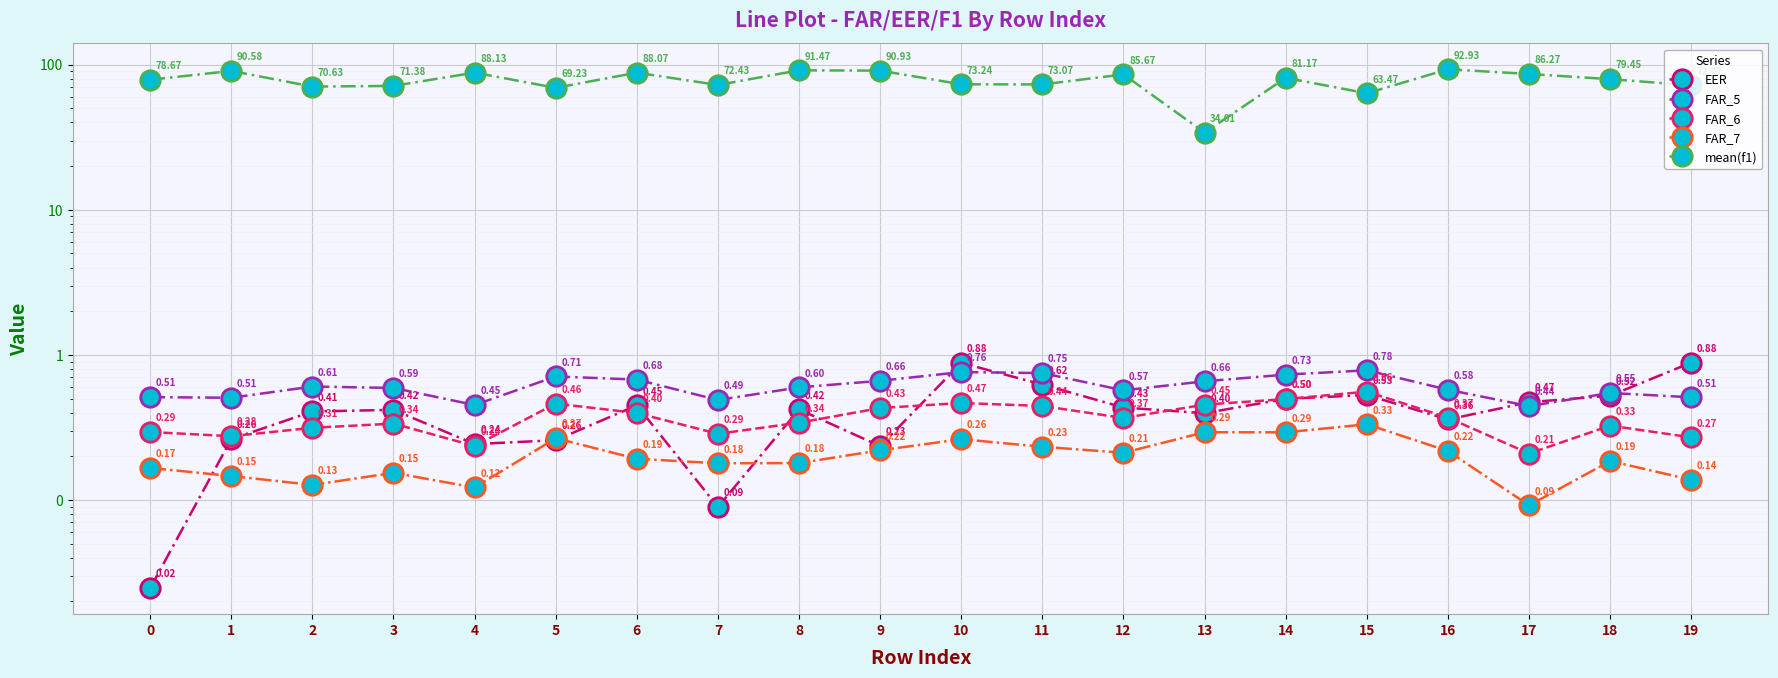

True or false: FAR_6 and mean(f1) cross at least once.

False